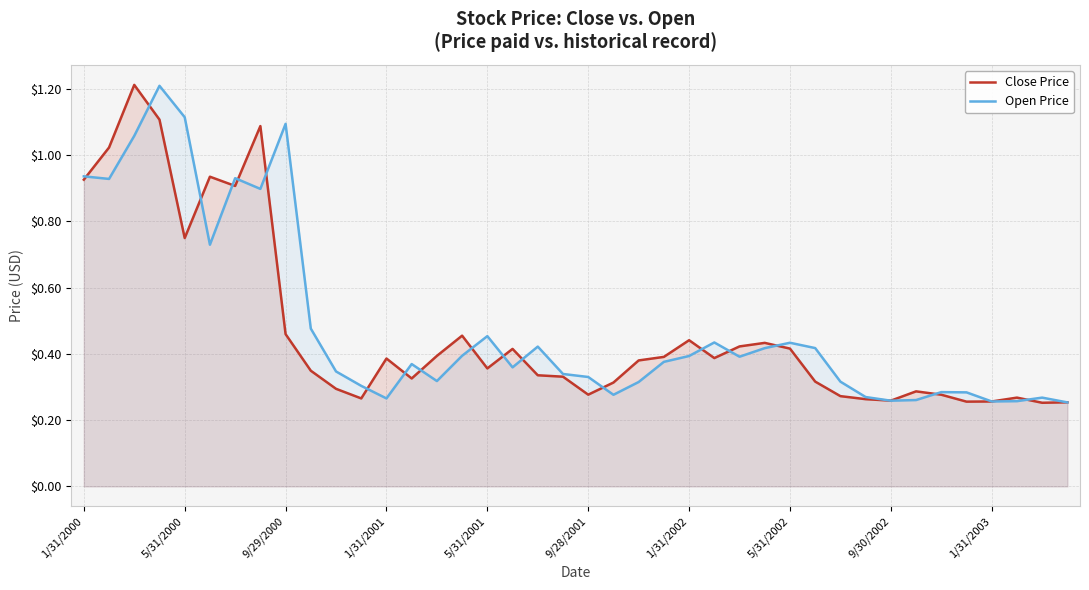

True or false: Open Price has a value of 0.5 at 14.

False